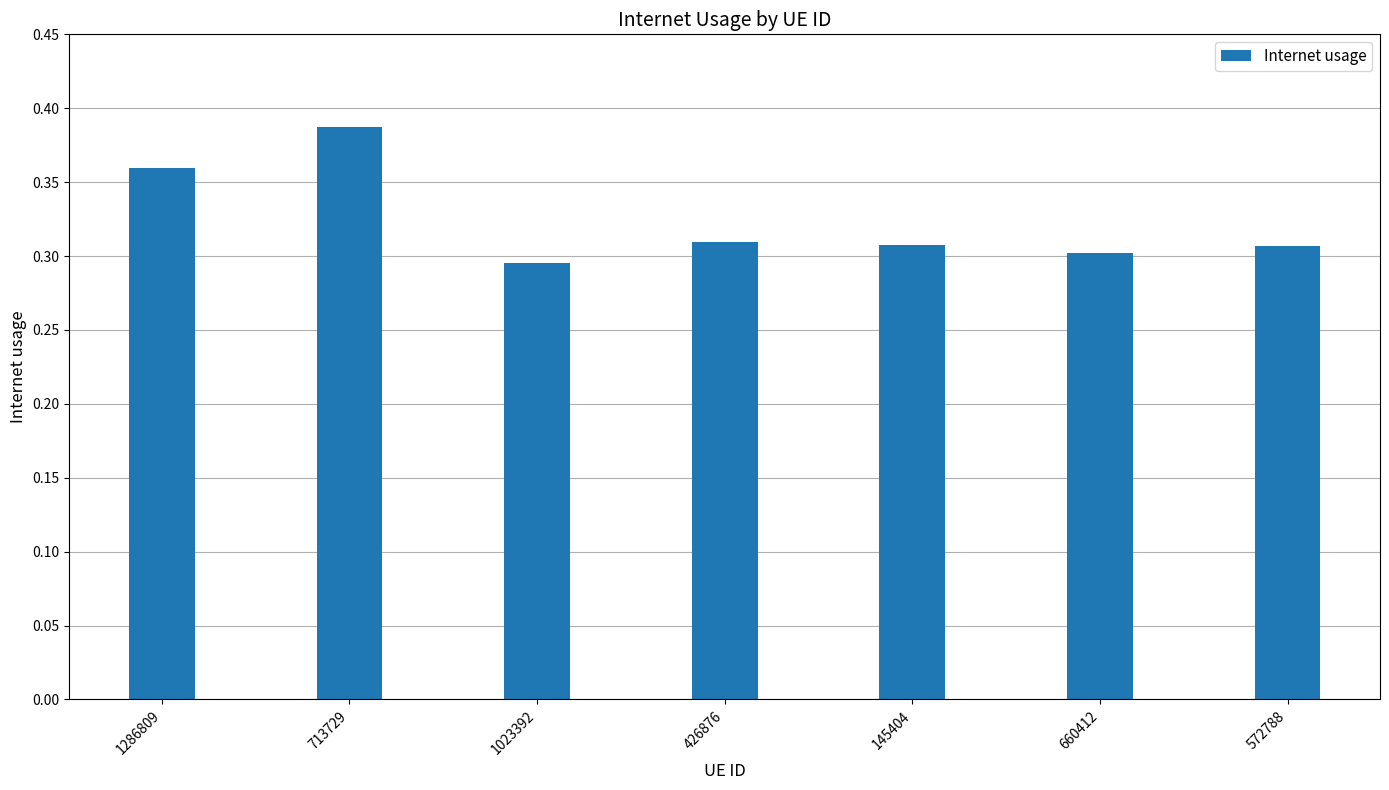

True or false: the data shows 0.3 at 660412.

True